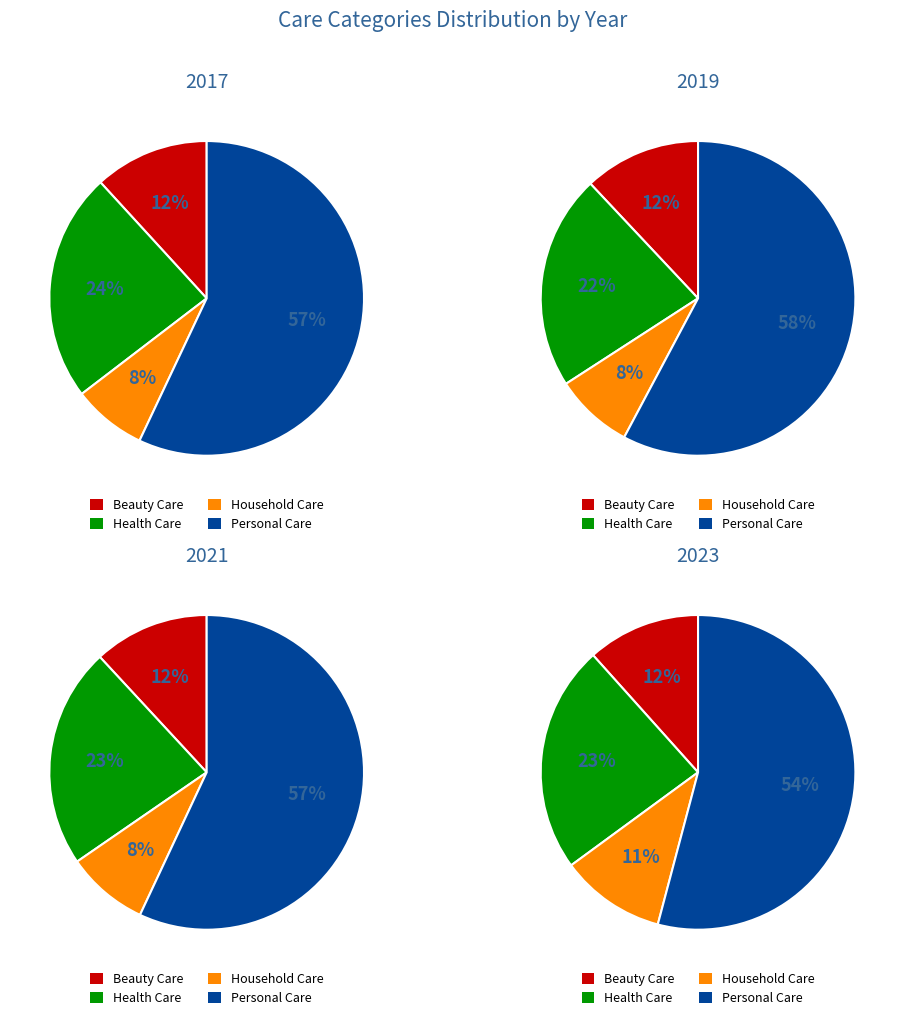

True or false: Health Care accounts for 24% of the total.

True